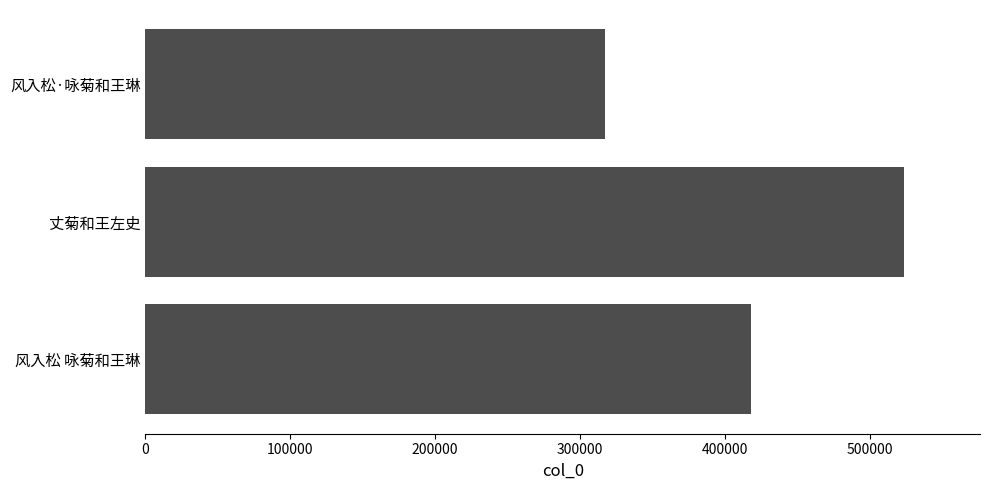

What is the maximum value shown in the chart?

523813